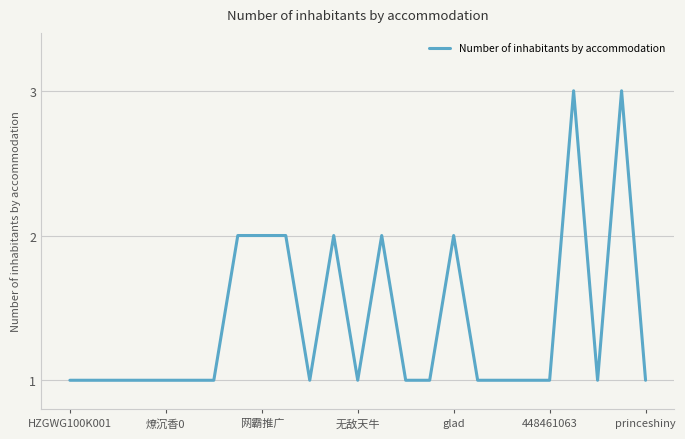

Reading left to right, extract all data points from this chart.

1	1	1	1	1	1	1	2	2	2	1	2	1	2	1	1	2	1	1	1	1	3	1	3	1